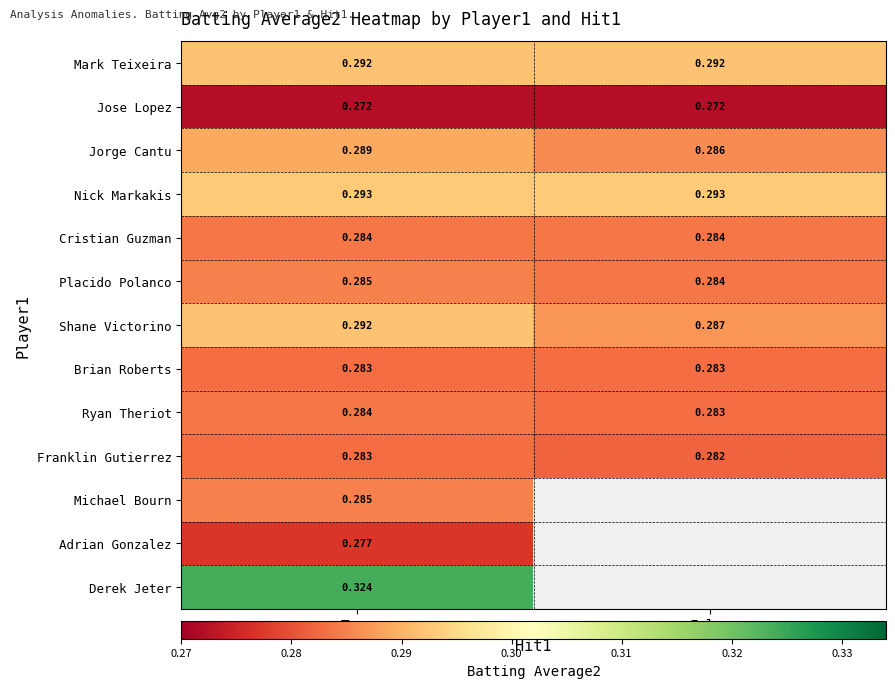

What is the total value across all series at False?

2.8